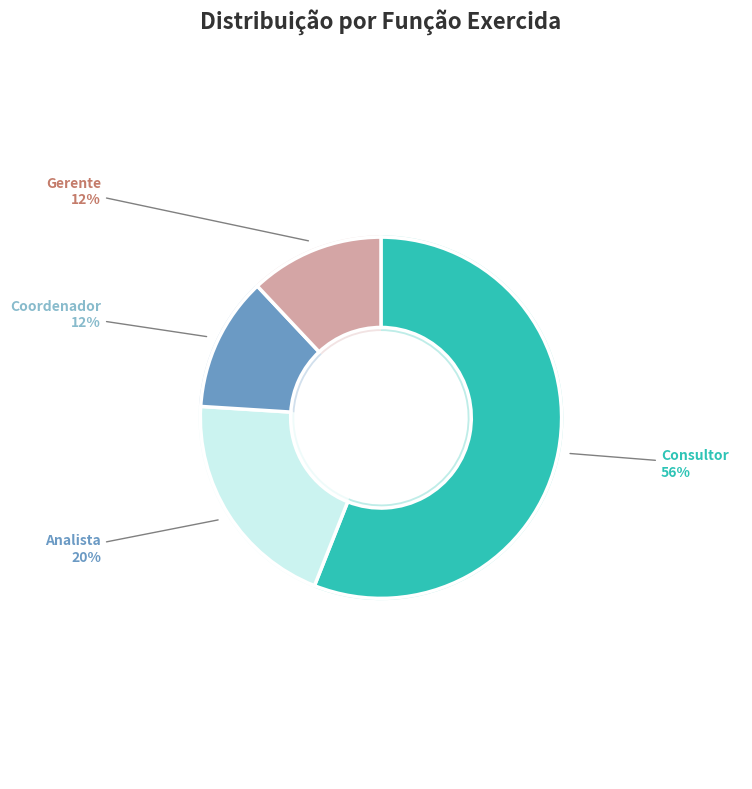

How many slices are in this pie chart?

4